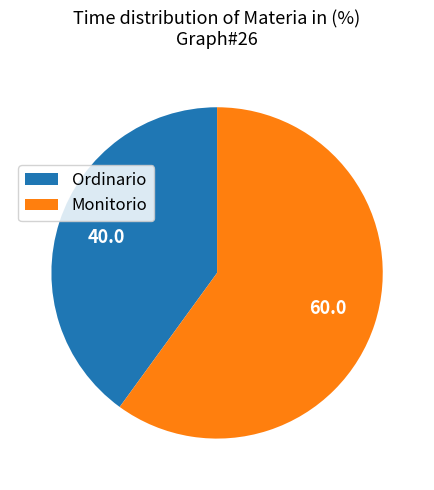

Which slice is the smallest?

Ordinario